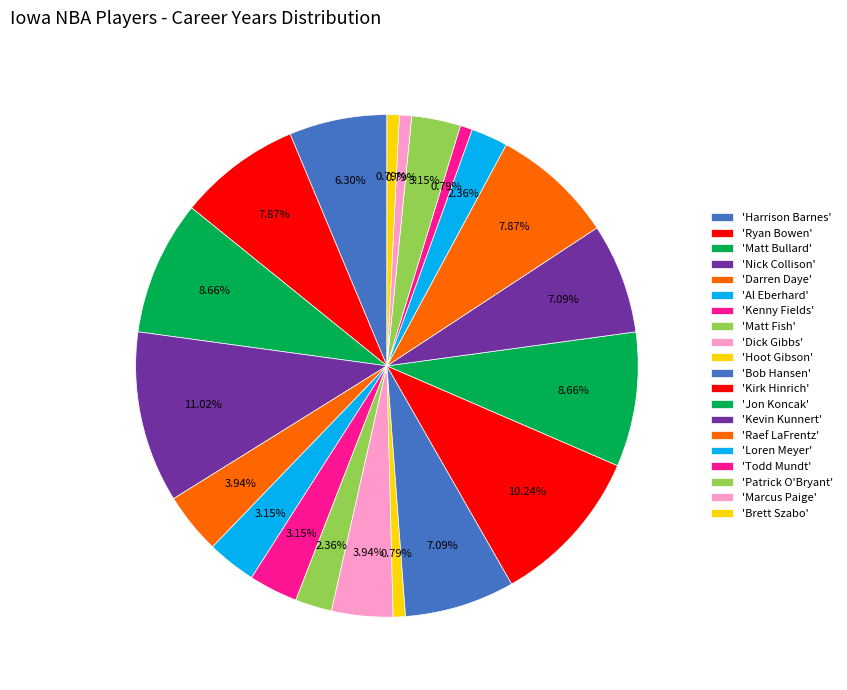

How many segments does this pie chart have?

20